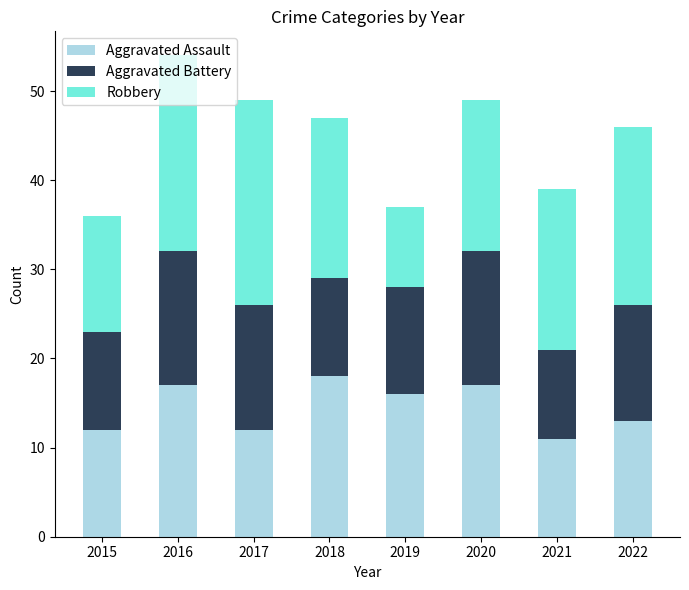

What is the minimum value for Aggravated Assault?

11